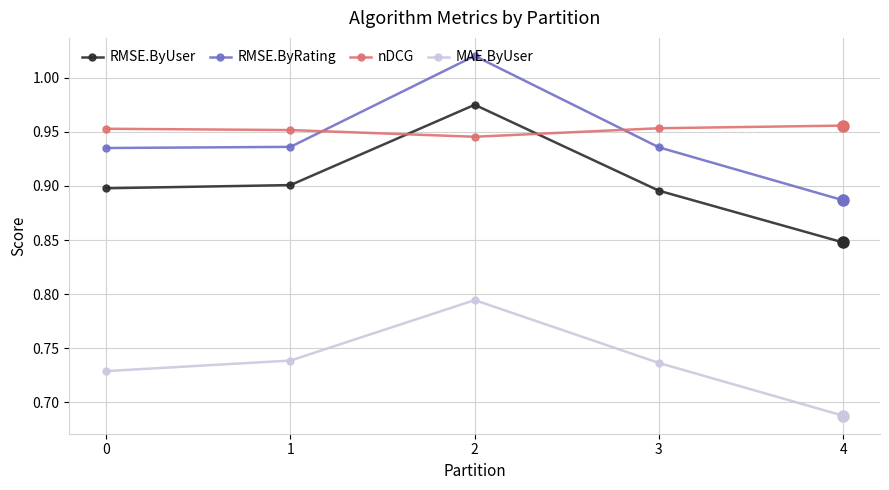

True or false: nDCG has more than 2 points higher than both neighbors.

False